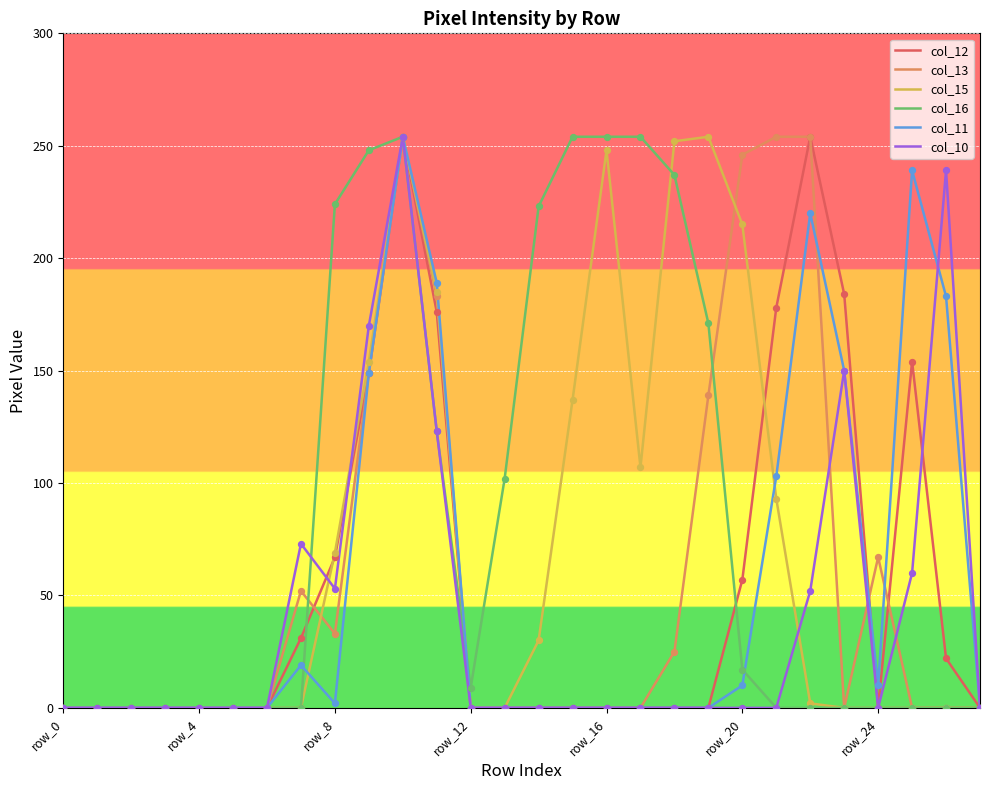

Which series has the largest total across all categories?

col_16